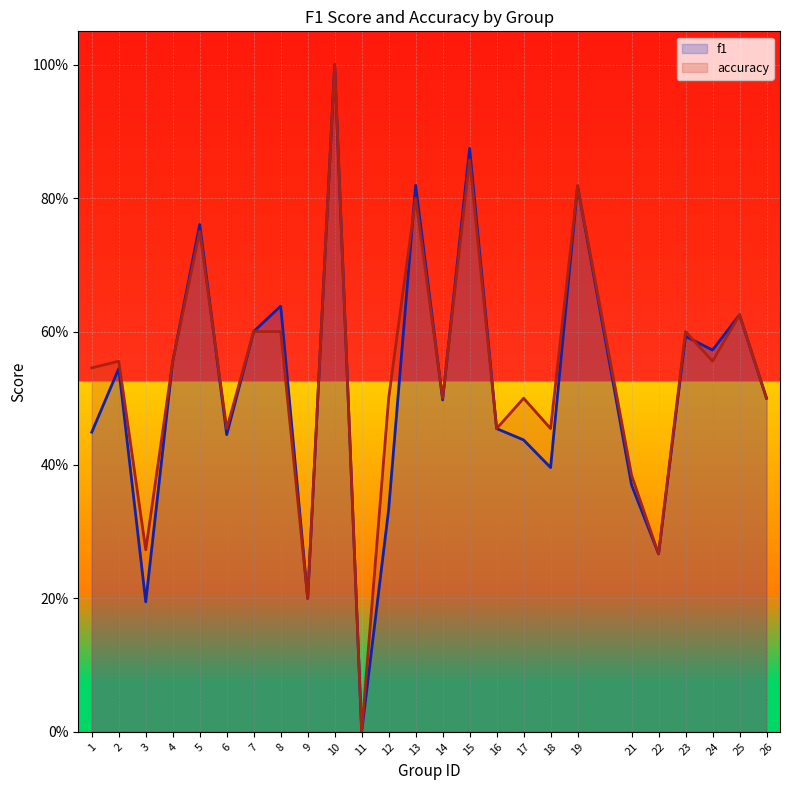

What is the sum of all f1 values?

12.9